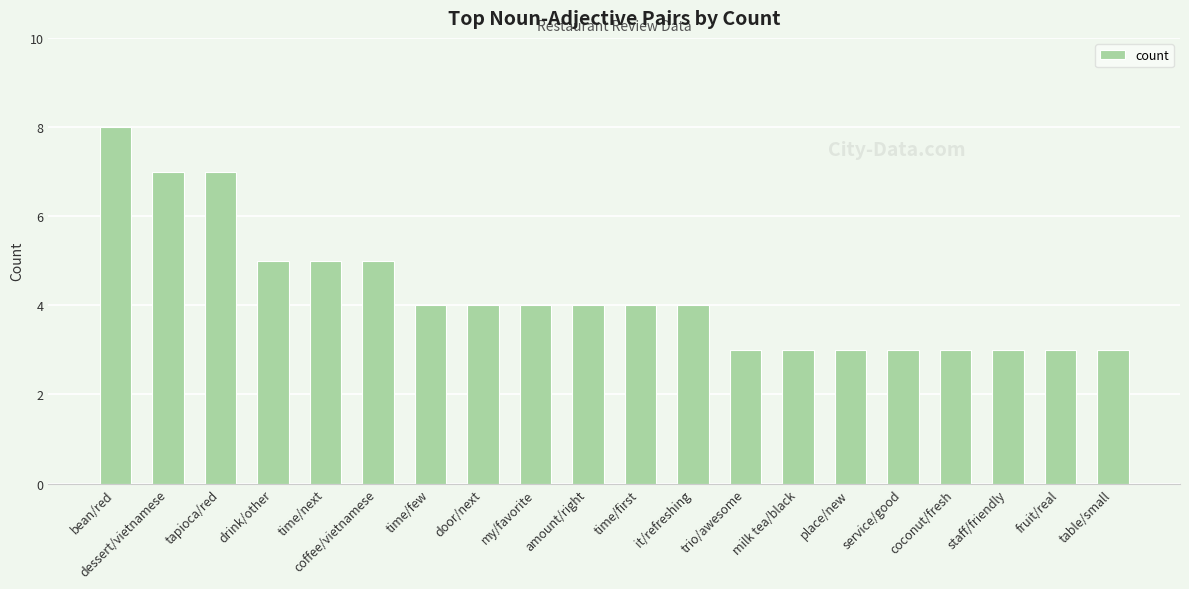

Reading left to right, what are all the values shown in this chart?

bean/red=8	dessert/vietnamese=7	tapioca/red=7	drink/other=5	time/next=5	coffee/vietnamese=5	time/few=4	door/next=4	my/favorite=4	amount/right=4	time/first=4	it/refreshing=4	trio/awesome=3	milk tea/black=3	place/new=3	service/good=3	coconut/fresh=3	staff/friendly=3	fruit/real=3	table/small=3